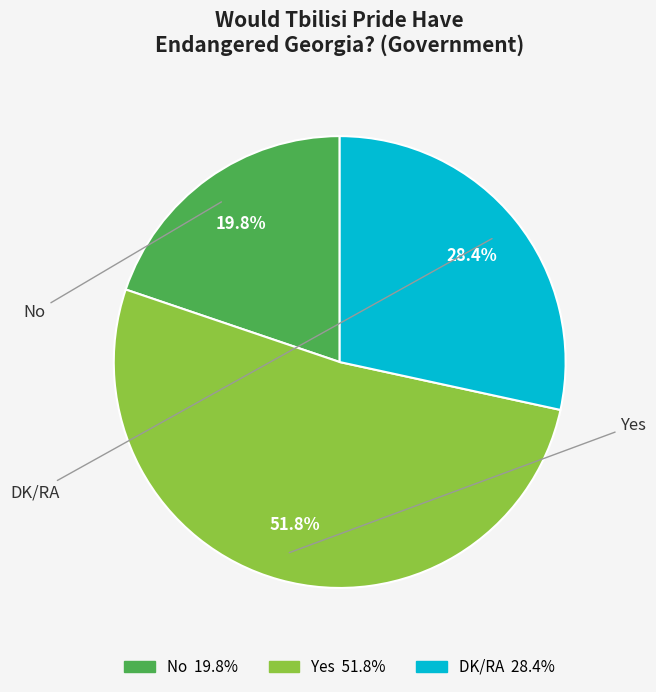

To the nearest percent, what is the difference between the DK/RA and No slice percentages?

9%